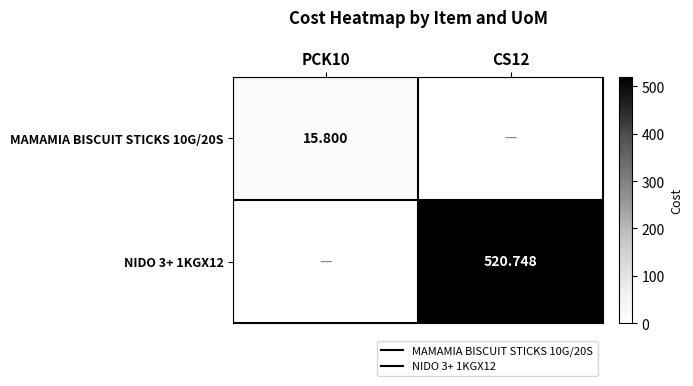

What is the highest value of the MAMAMIA BISCUIT STICKS 10G/20S series?

15.8